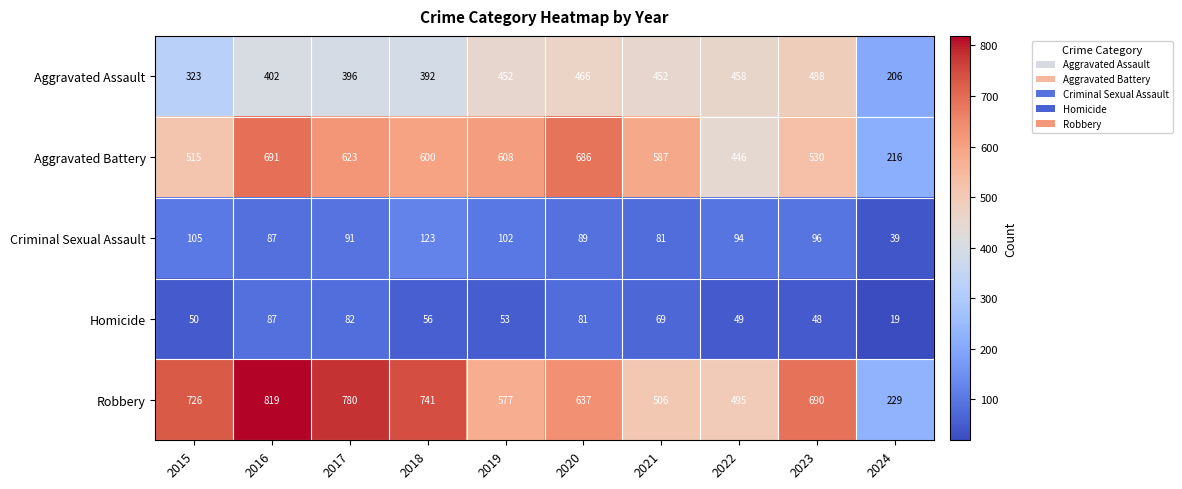

The Robbery series shows 1178 at 2018. True or false?

False